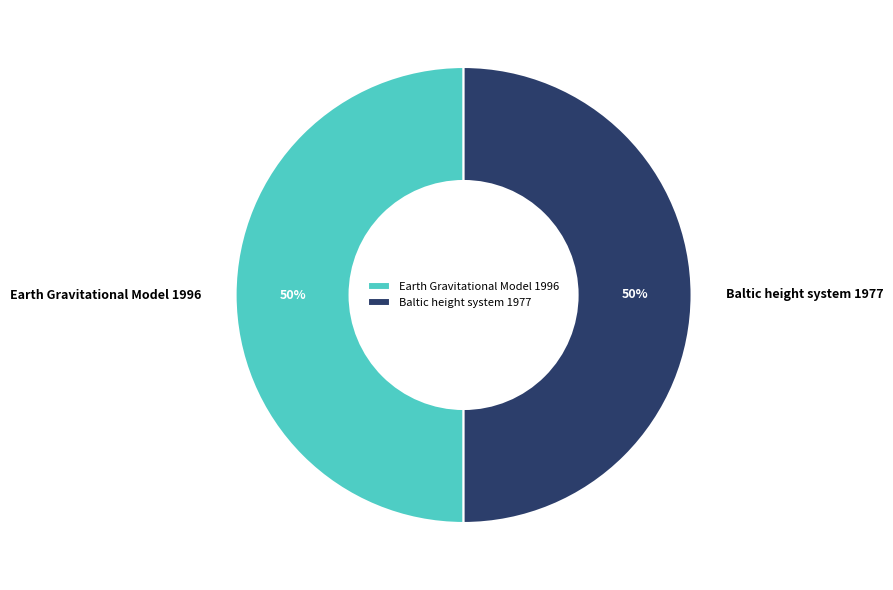

Is it true that Baltic height system 1977 is 99% of the pie?

False